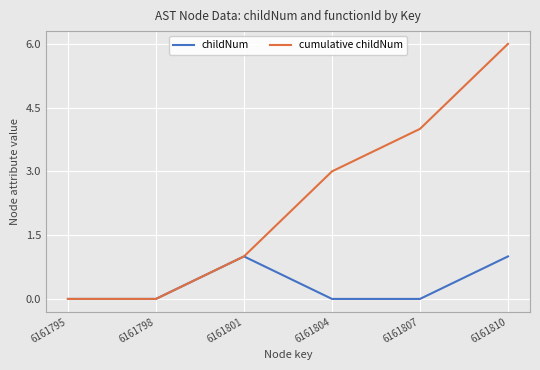

What are all the series names shown in the legend?

childNum, cumulative childNum